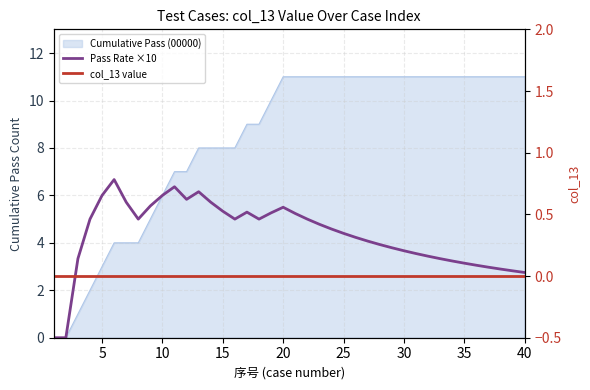

What is the average value of the Pass Rate ×10 series?

4.3